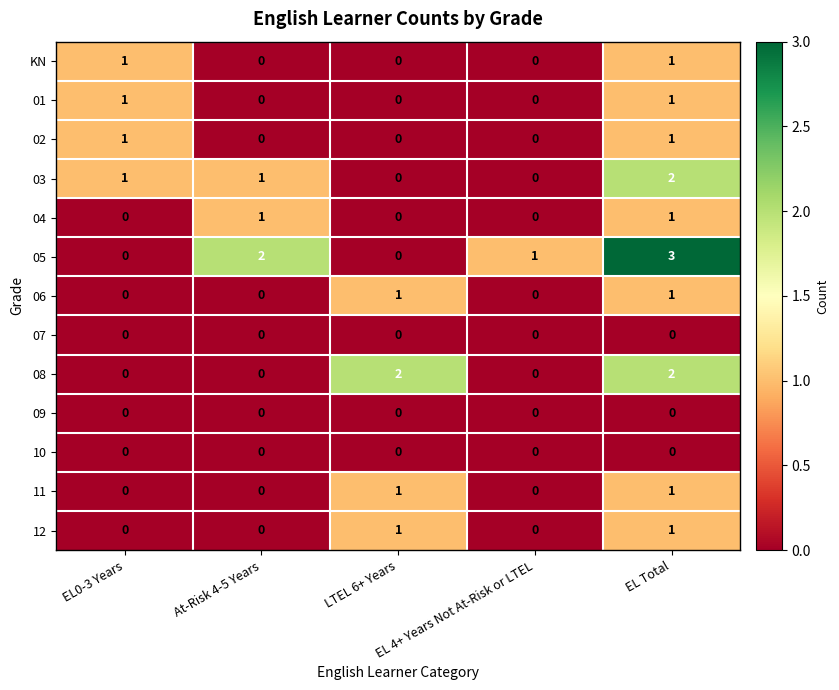

Which series has the largest range (max minus min)?

05